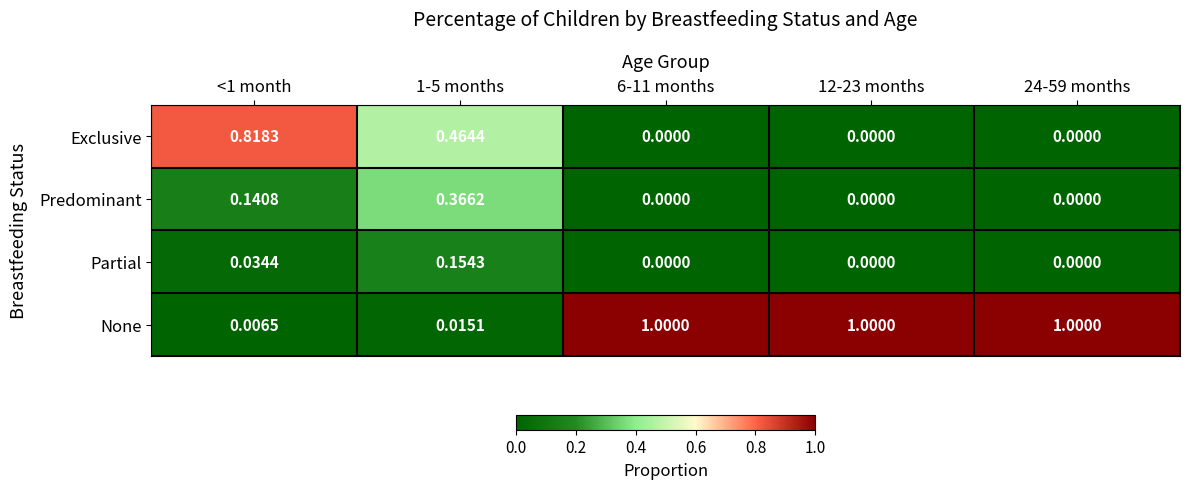

Rank the series by their maximum value, from lowest to highest.

Partial, Predominant, Exclusive, None